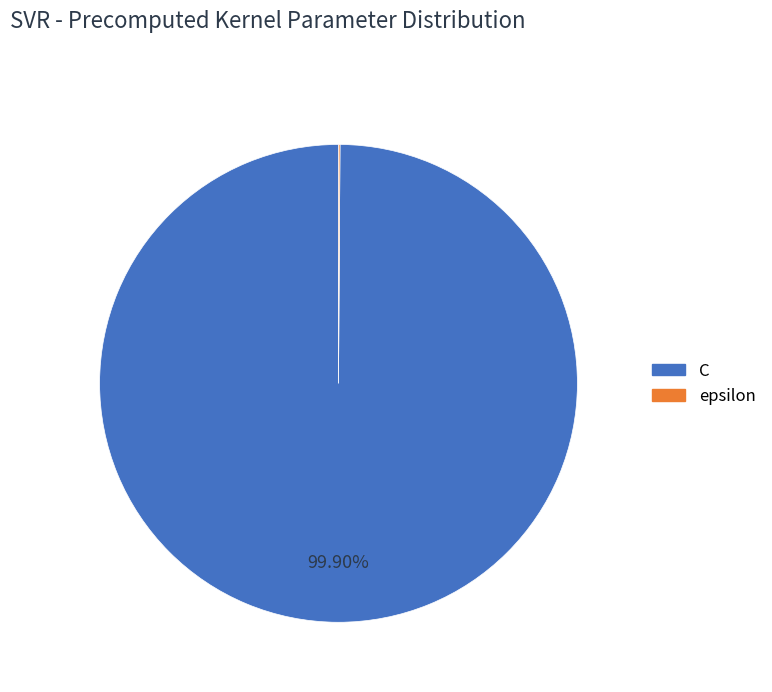

Which category has the biggest portion of the pie?

C